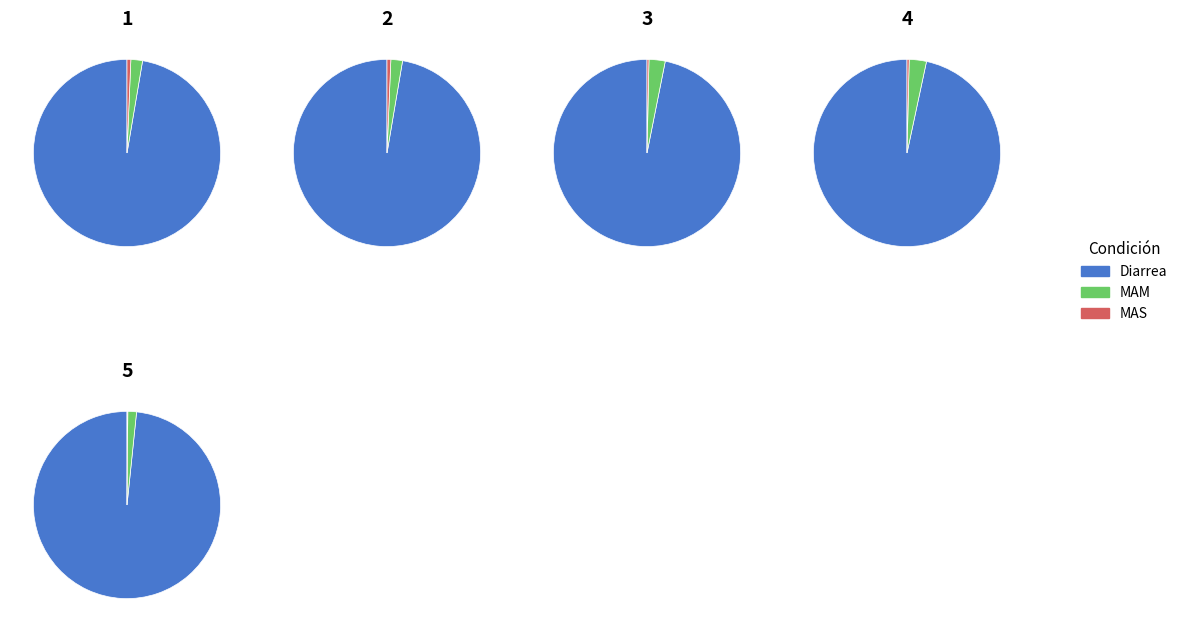

Rank the series by their maximum value, from lowest to highest.

MAS, MAM, Diarrea